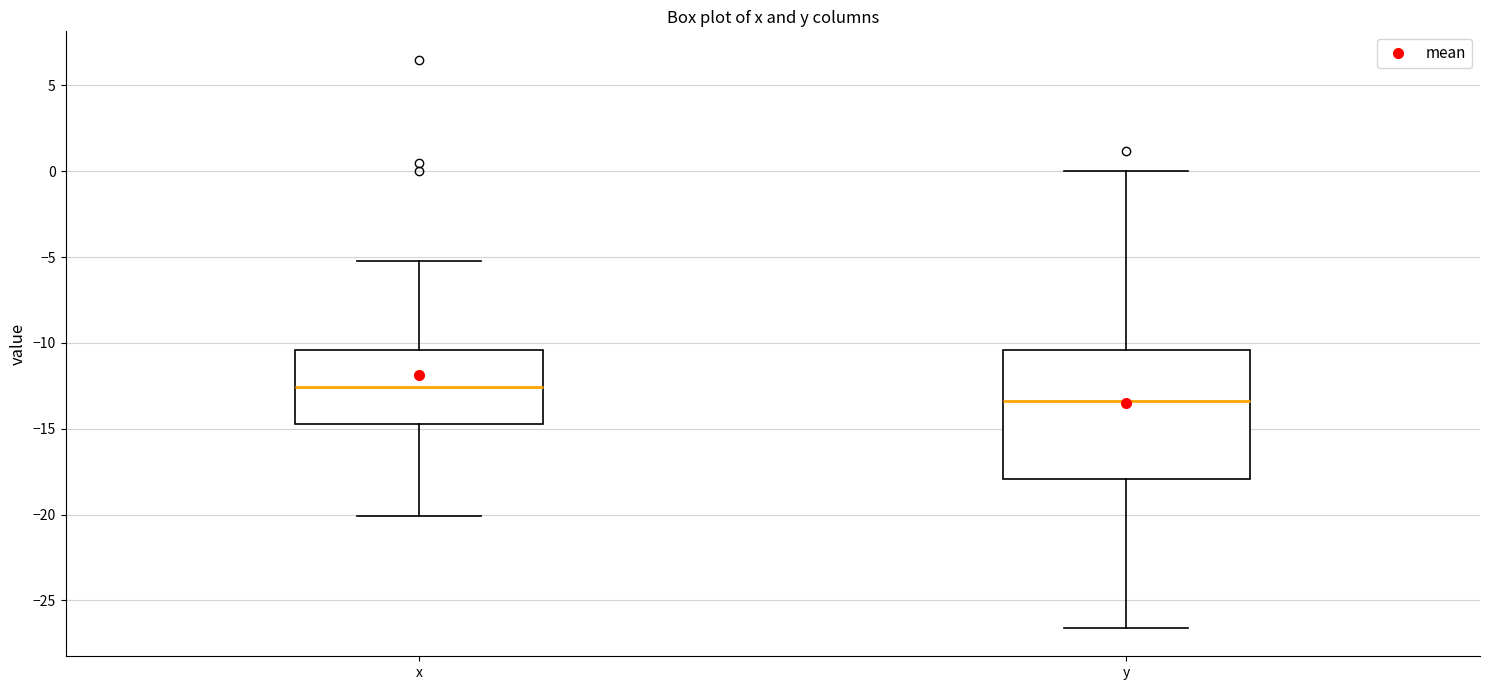

Which box's median line is the highest?

x